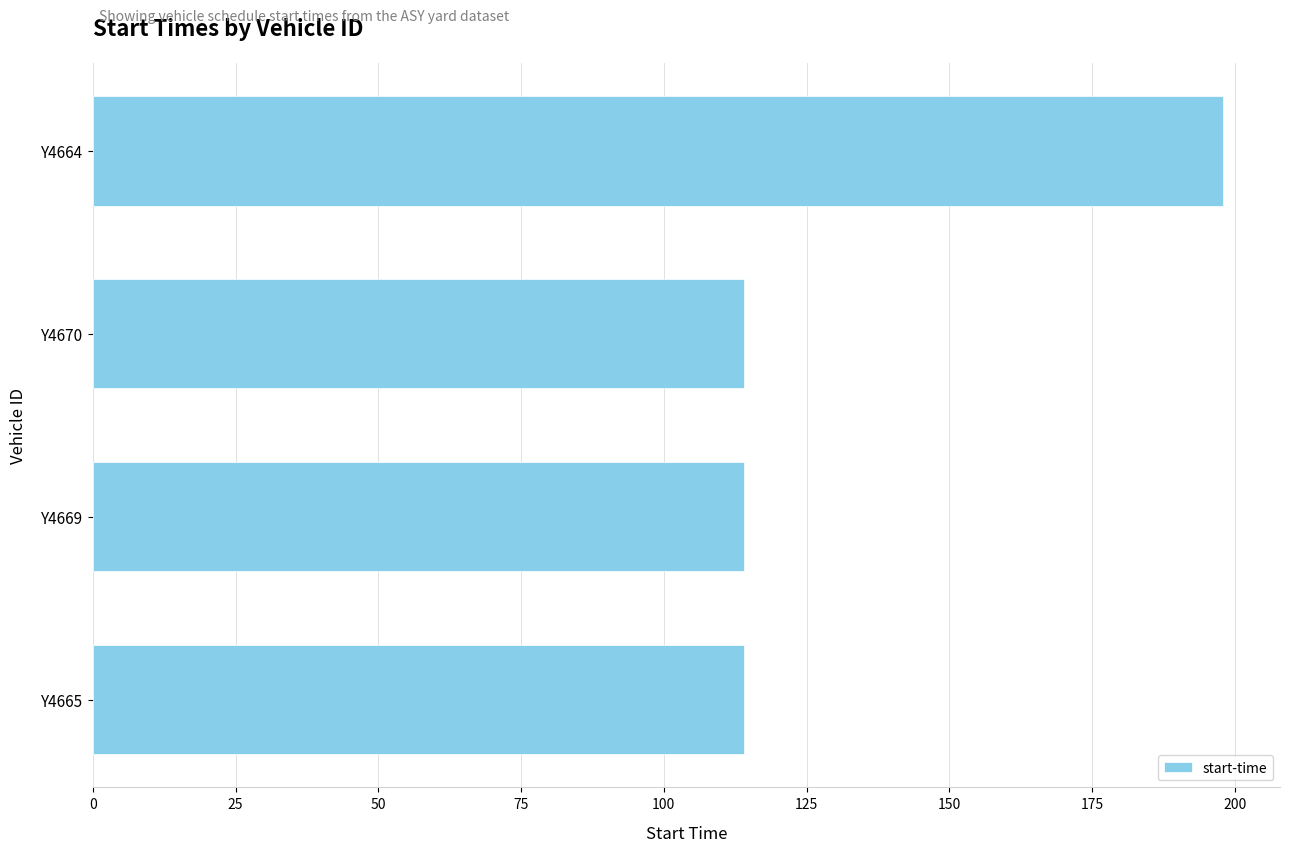

How many data points does each series have?

4